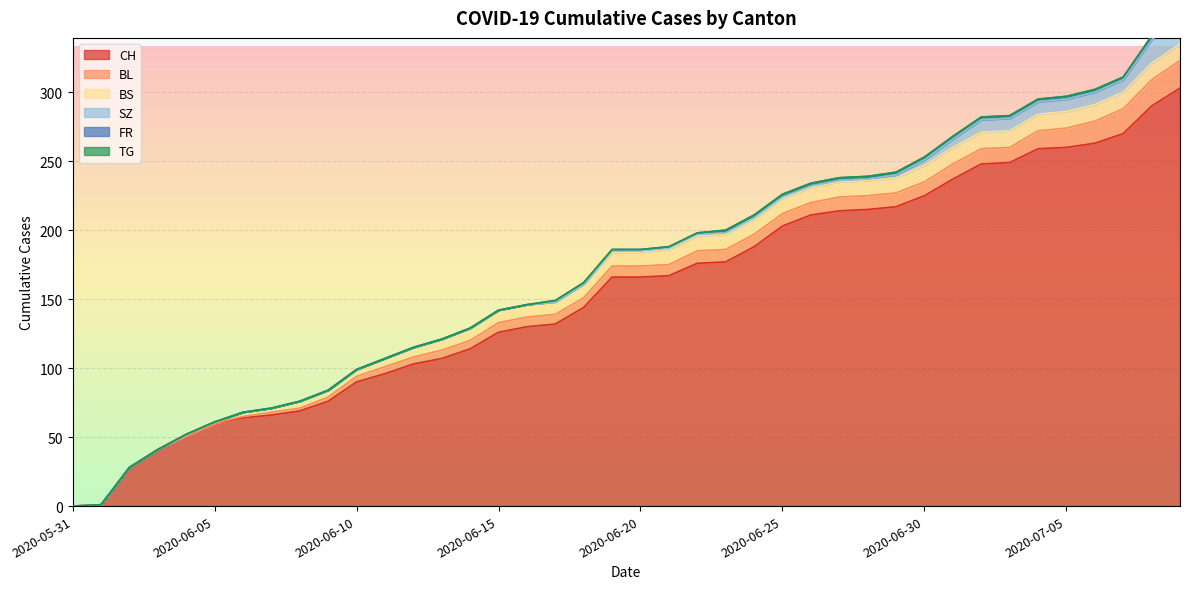

What position from the left is 2020-06-23?

24